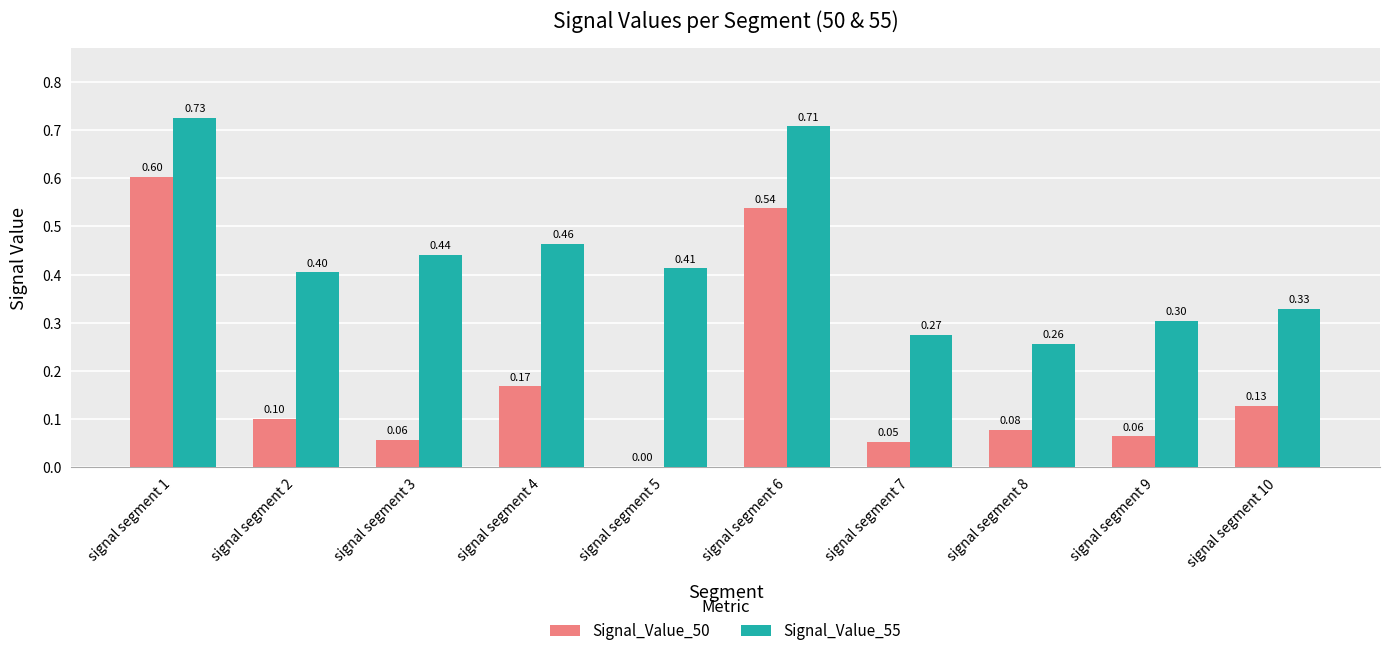

Does the chart contain stacked bars?

No